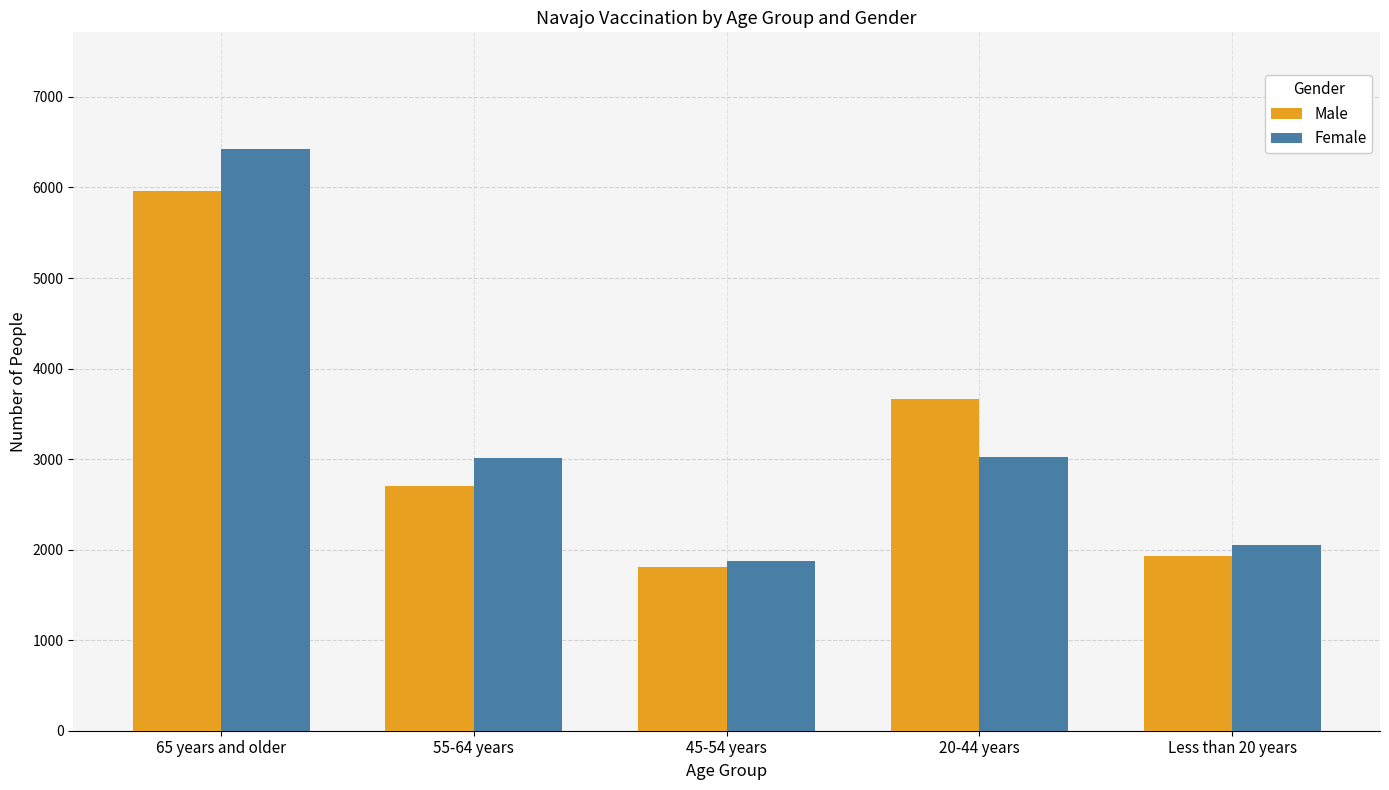

True or false: Female has a value of 3028 at 20-44 years.

True